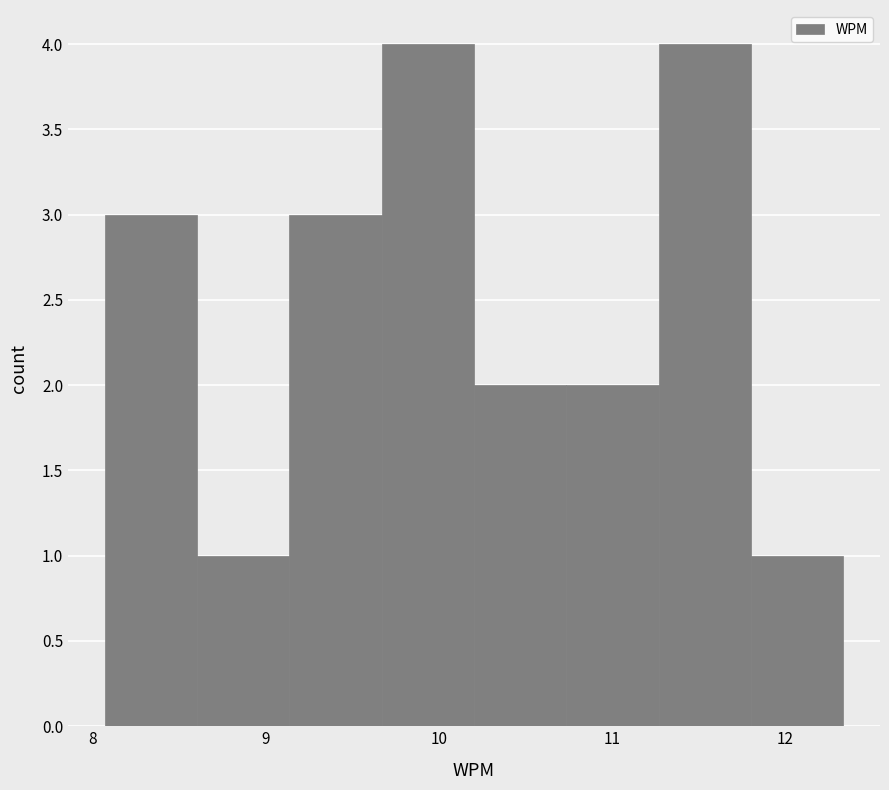

What is the height of the bar covering 10.7 to 11.3 on the x-axis? Neither the bar edges nor the heights are printed on the chart, so give them approximately, as read against the axes.

2